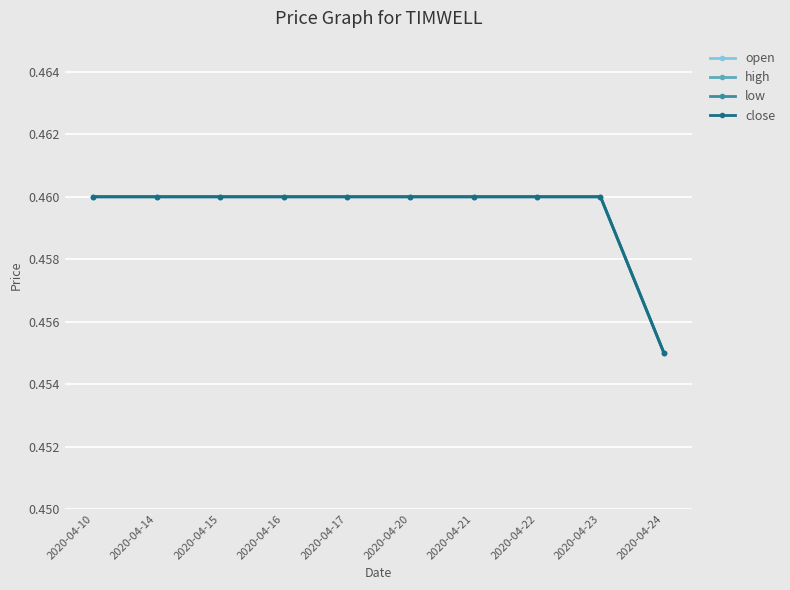

What is the minimum value shown in the chart?

0.5